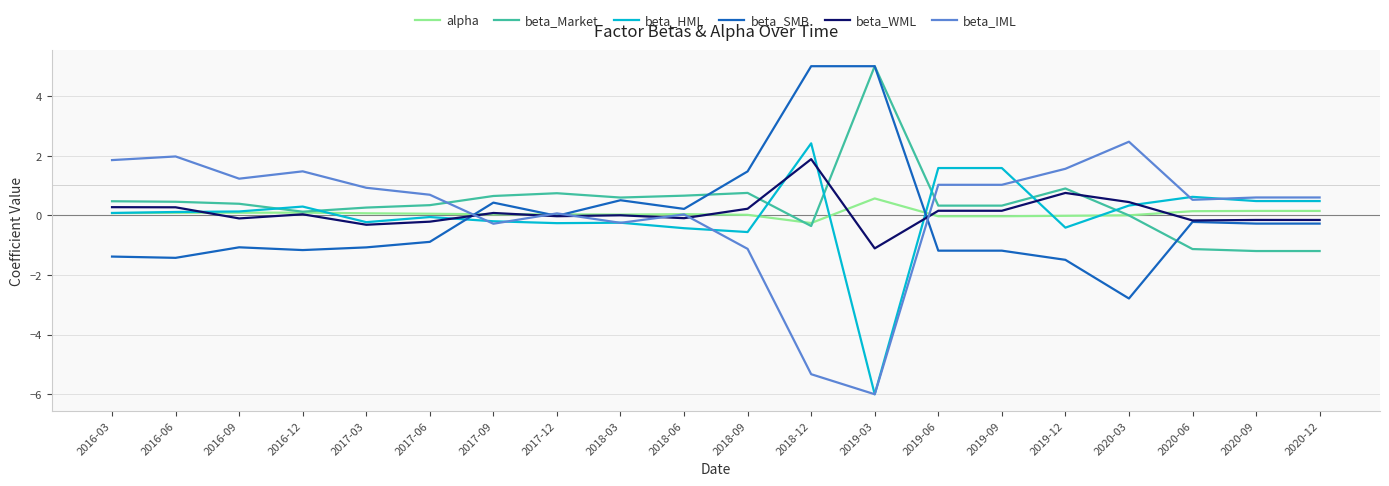

Which series changed the most between 2016-03 and 2019-03?

beta_IML